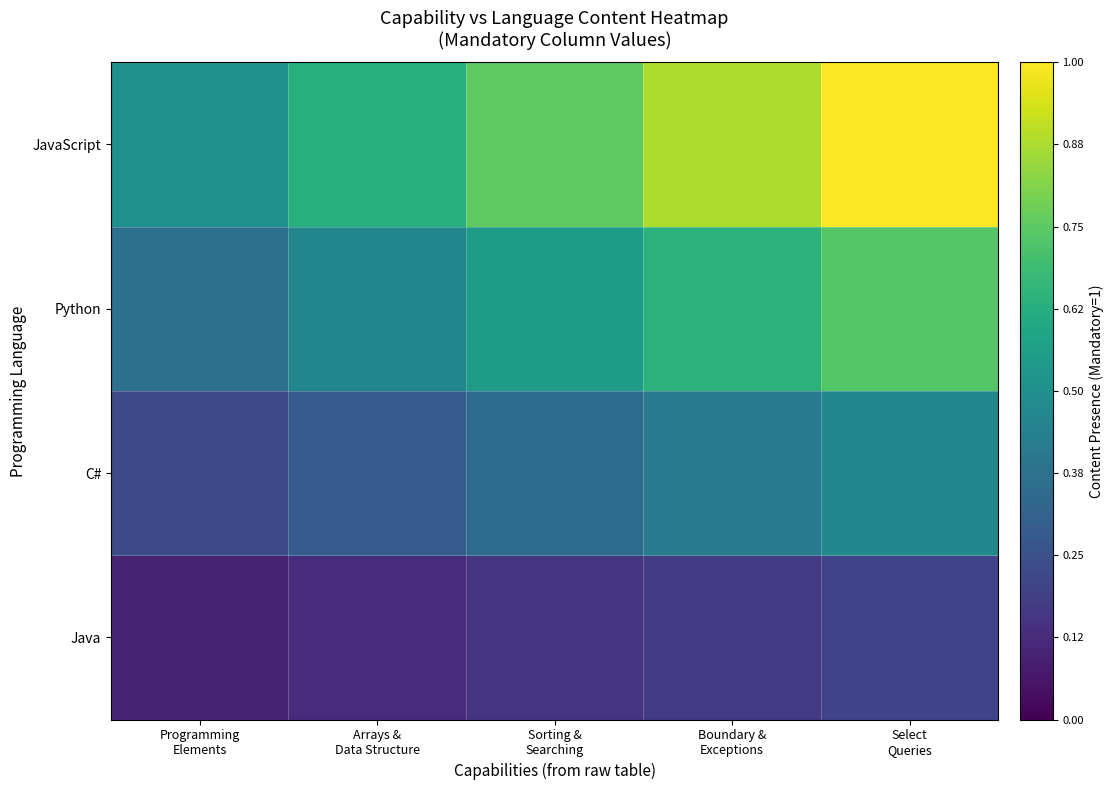

What is the total value across all series at Boundary &
Exceptions?

2.1